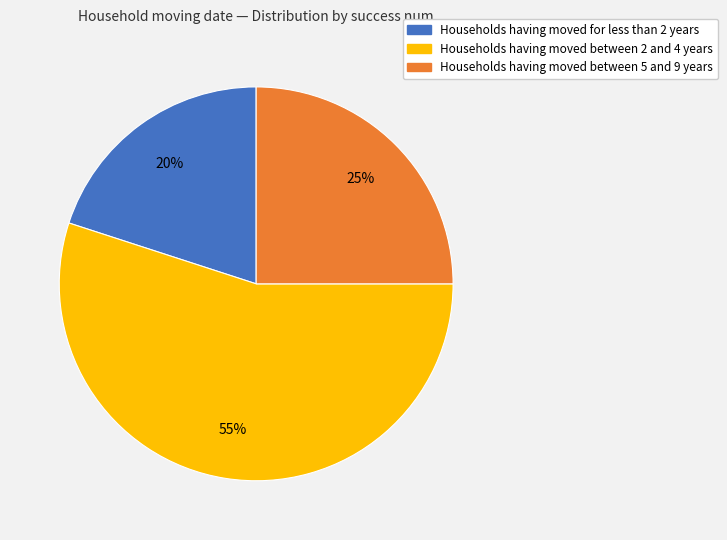

Is there a majority slice in this chart?

Yes